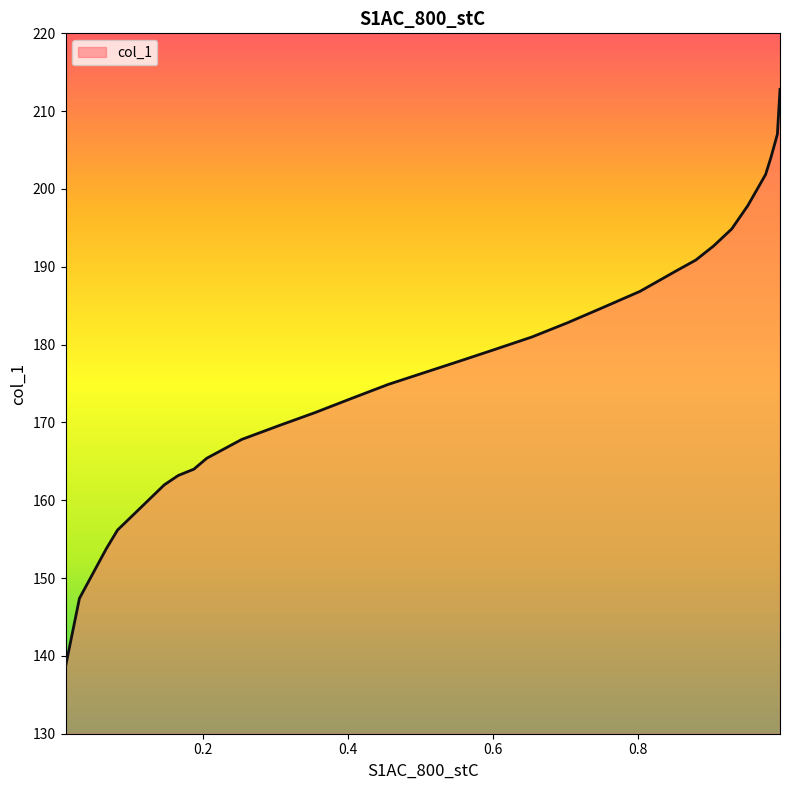

What is the difference between the maximum and minimum values?

74.2